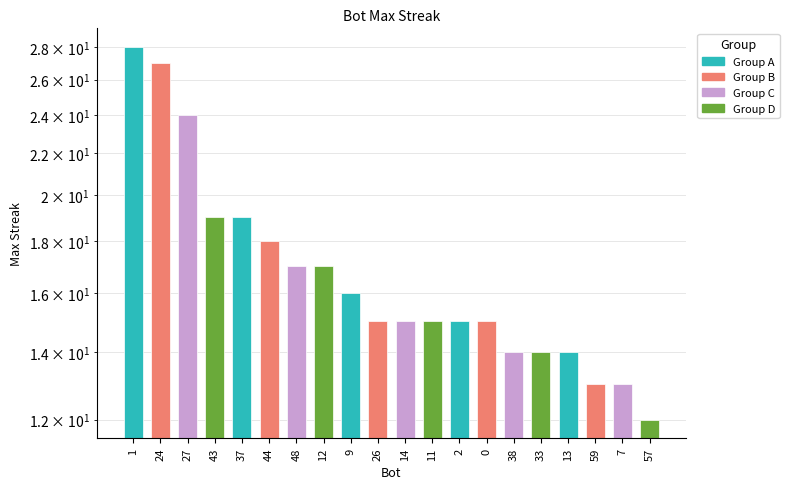

What is the value of the 16th bar from the left?

14